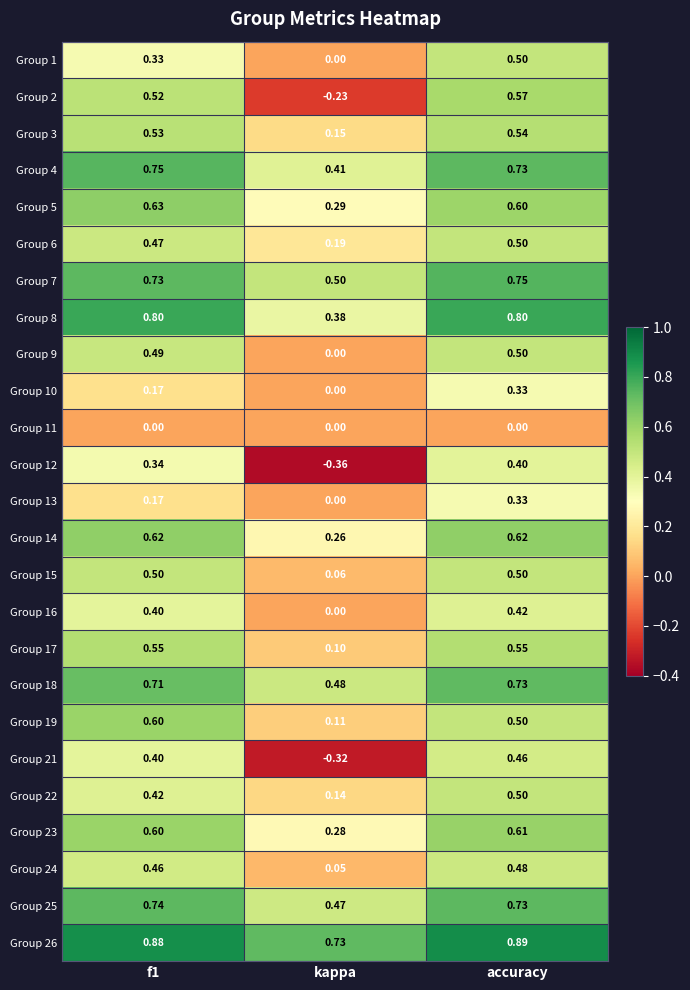

Which category has the lowest value across all series?

kappa